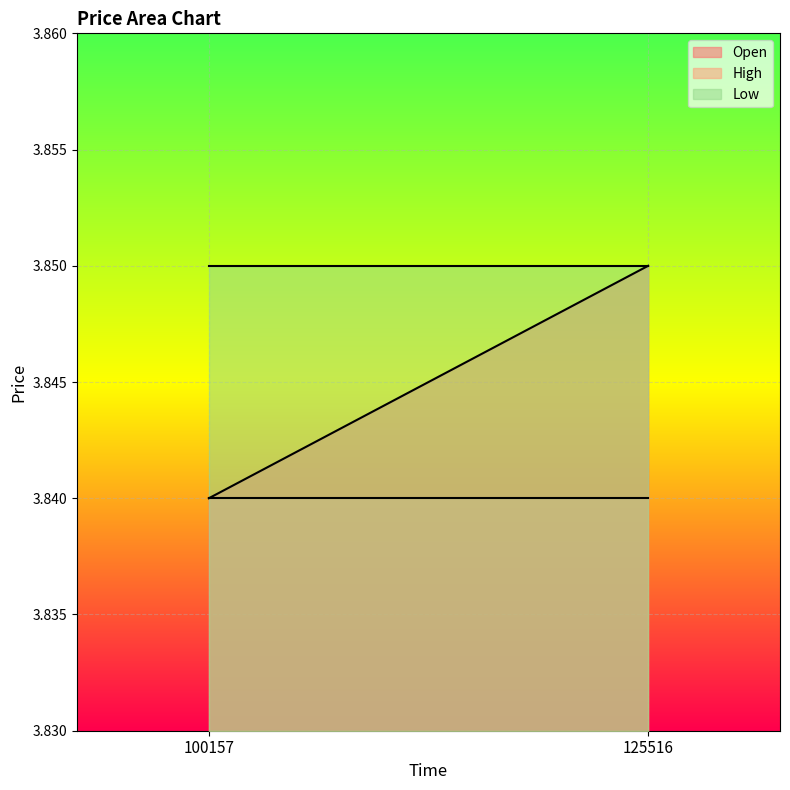

Reading left to right, list all the values displayed in this chart.

Open: 3.8	3.9
High: 3.8	3.8
Low: 3.9	3.9